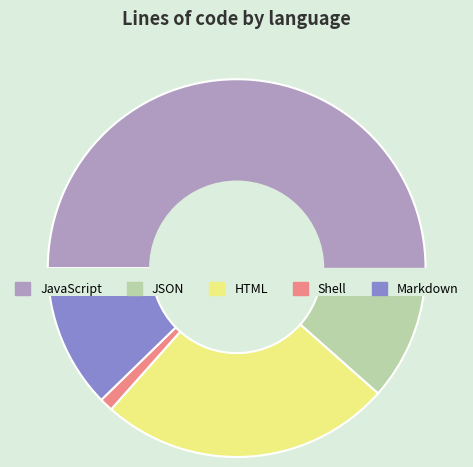

To the nearest percent, what percentage of the pie is JSON?

10%